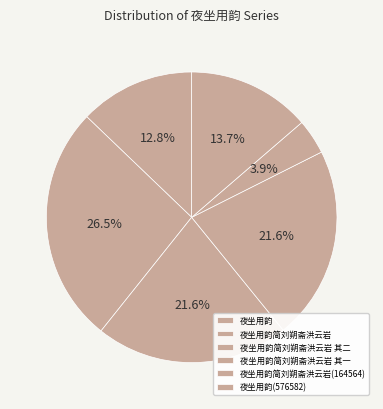

How many slices are in this pie chart?

6